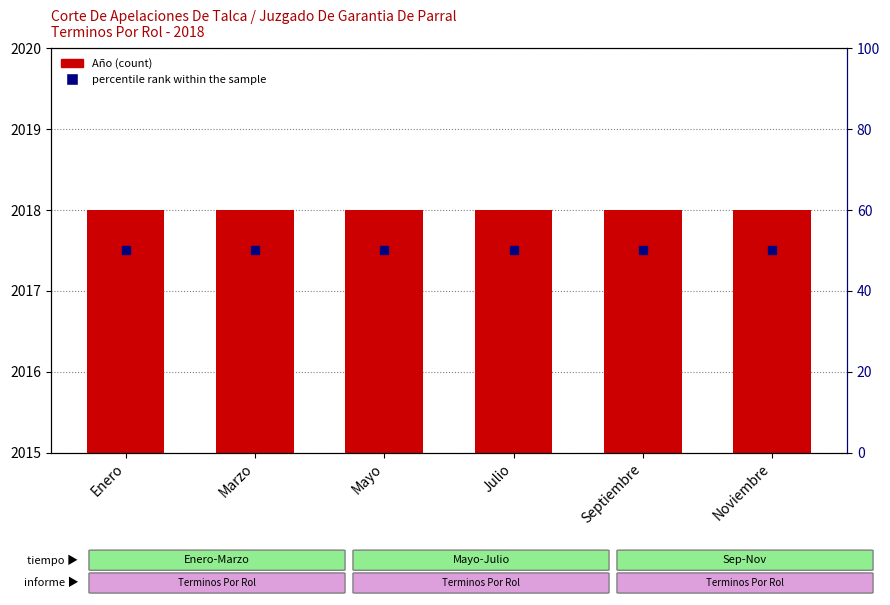

Which series has the largest total across all categories?

Año